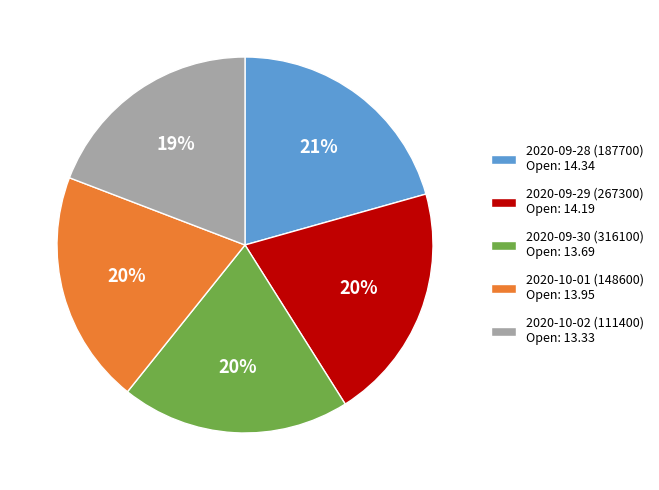

Do 2020-10-01 (148600) Open: 13.95 and 2020-09-28 (187700) Open: 14.34 together represent more than half of the pie?

No